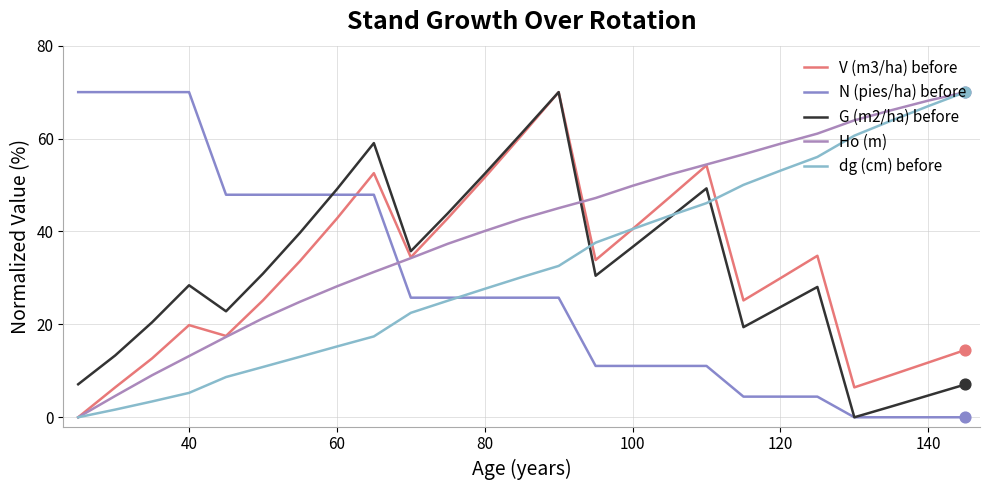

How many lines are shown in the chart?

5